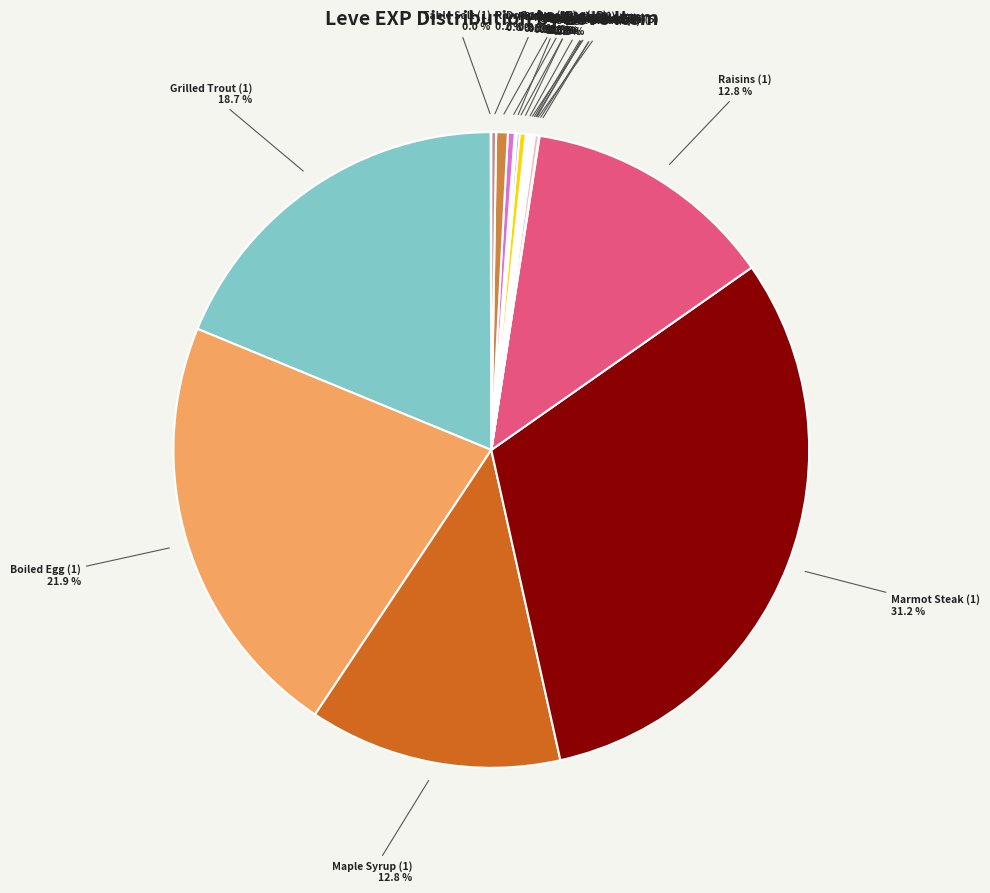

To the nearest percent, what percentage of the pie is Maple Syrup (1)?

13%